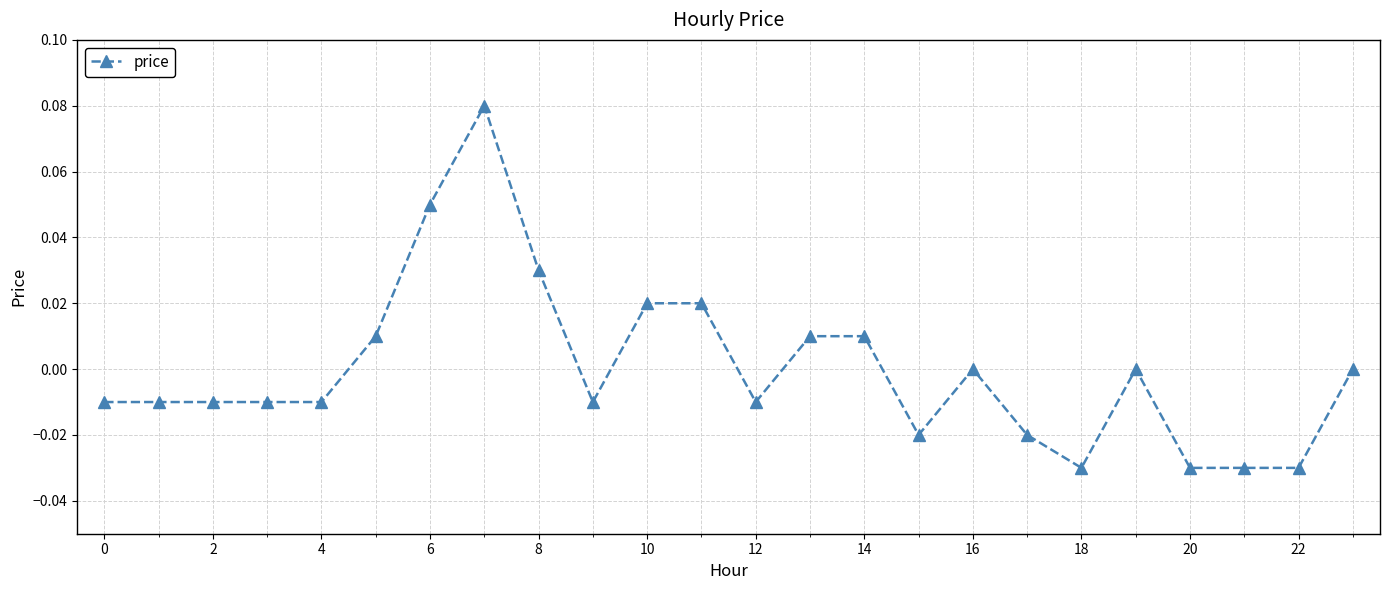

True or false: the data has more than 0 interior local peaks.

True